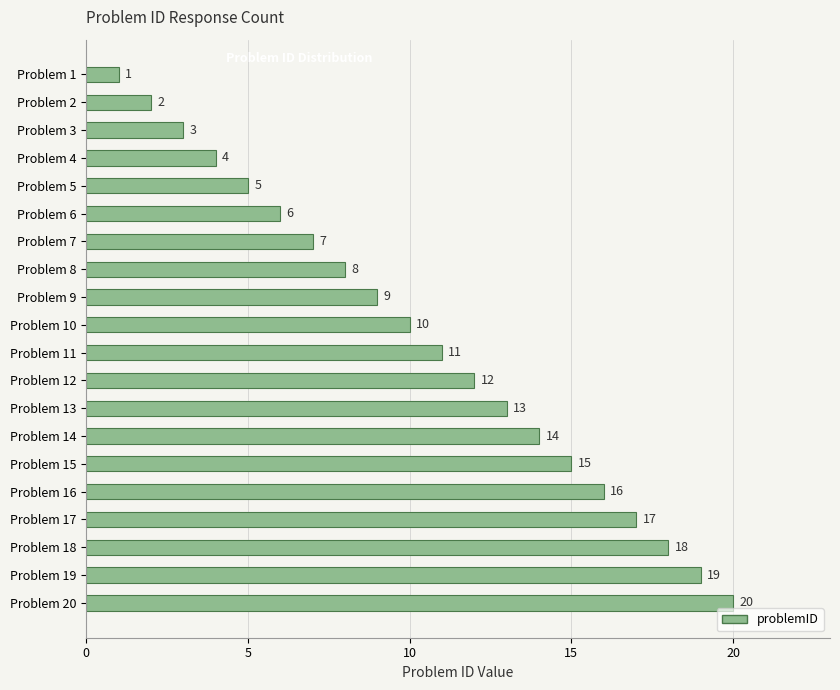

How many bars are there in total?

20